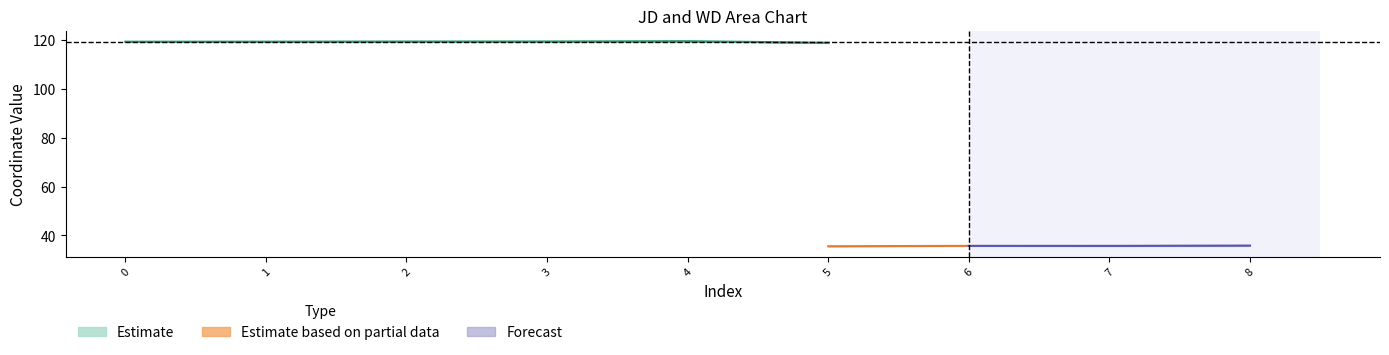

True or false: JD has more than 2 points higher than both neighbors.

False